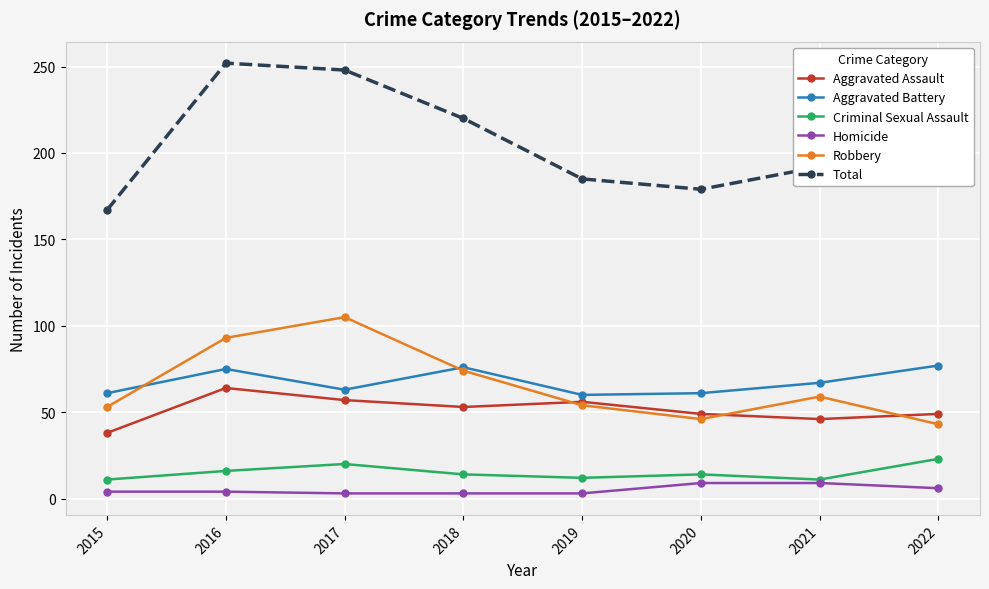

Which series has the widest spread of values?

Total